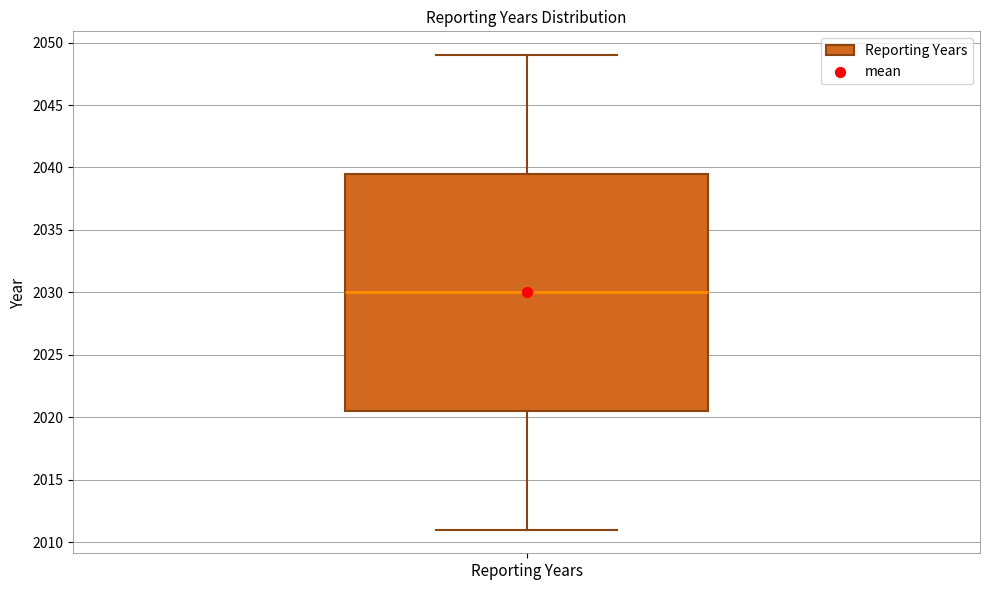

Transcribe this box plot: give where the median line is, the range the box spans, and where the two whiskers end, as read against the y-axis. The values are not printed on the chart, so give them approximately, as read against the axis.

median 2030.0, box 2020.5 to 2039.5, whiskers 2011.0 to 2049.0